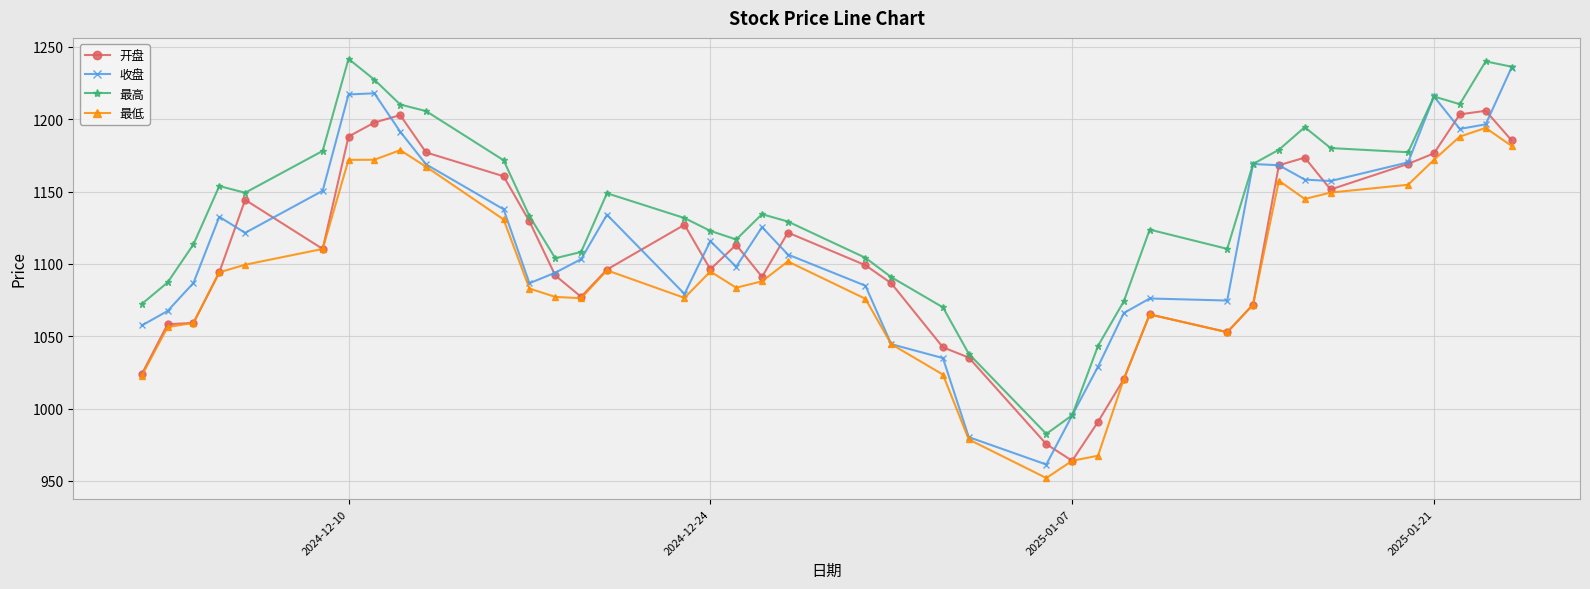

True or false: 收盘 has more than 0 interior local peaks.

True